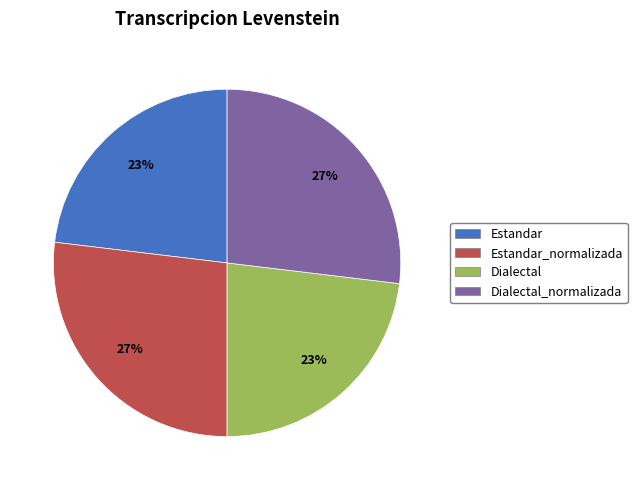

Does any single category account for the majority?

No